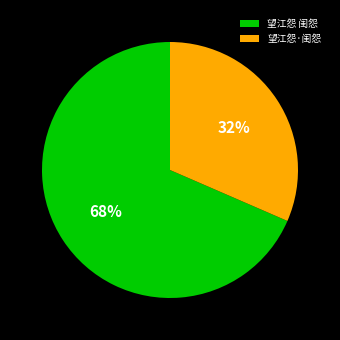

To the nearest percent, what is the average slice percentage?

50%